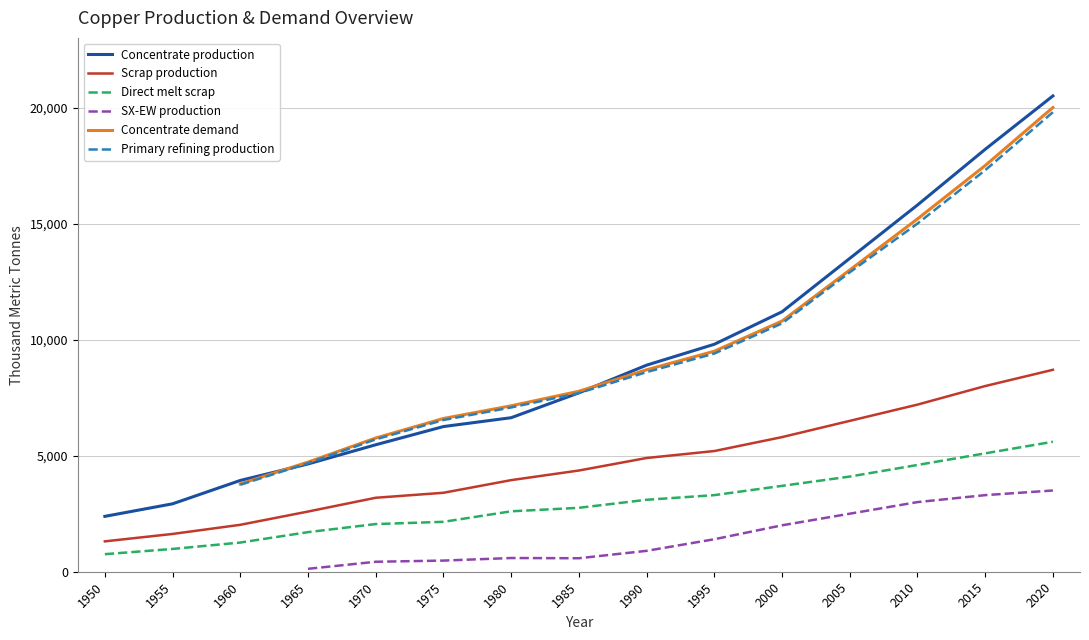

Does the chart display data point markers on the line(s)?

No